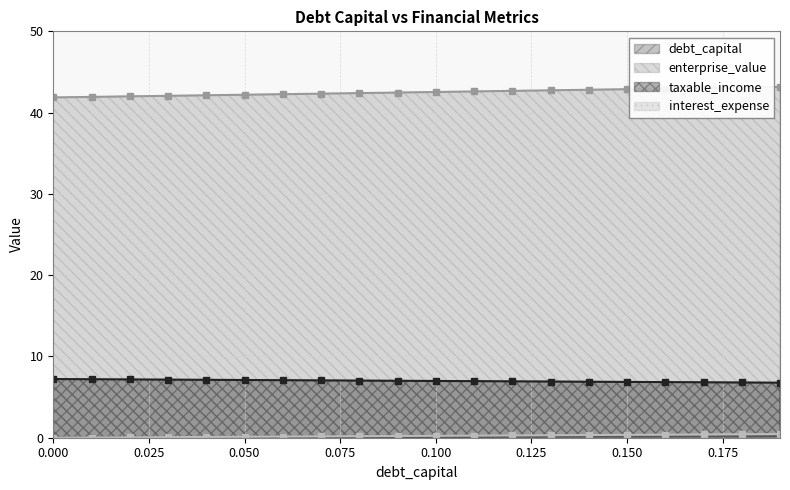

True or false: debt_capital has more than 2 interior local peaks.

False